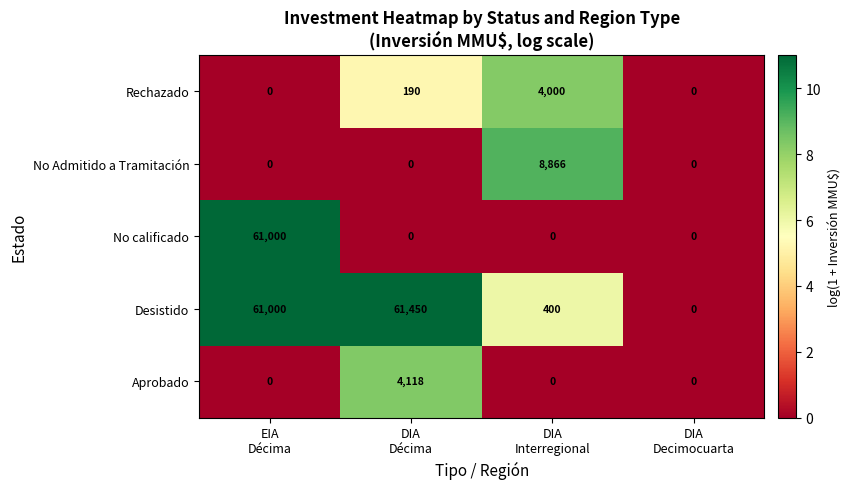

What is the maximum value for Rechazado?

4000